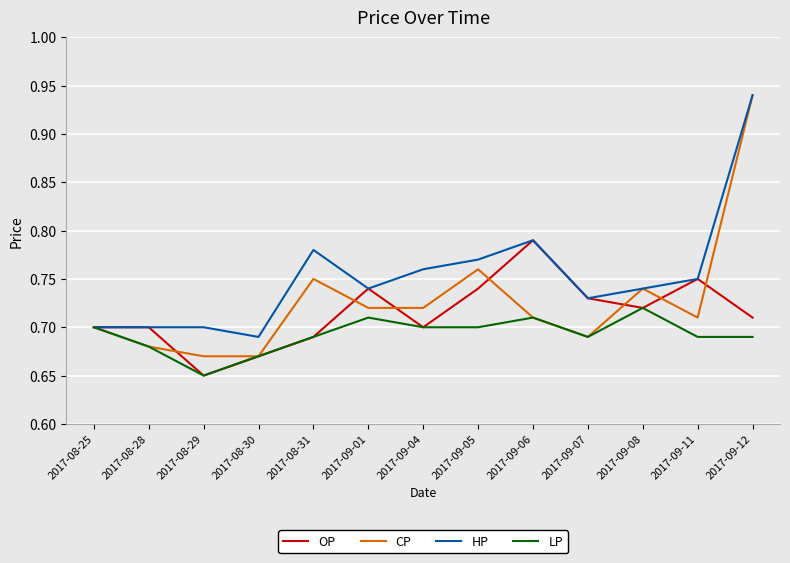

The LP series shows 0.2 at 2017-08-25. True or false?

False